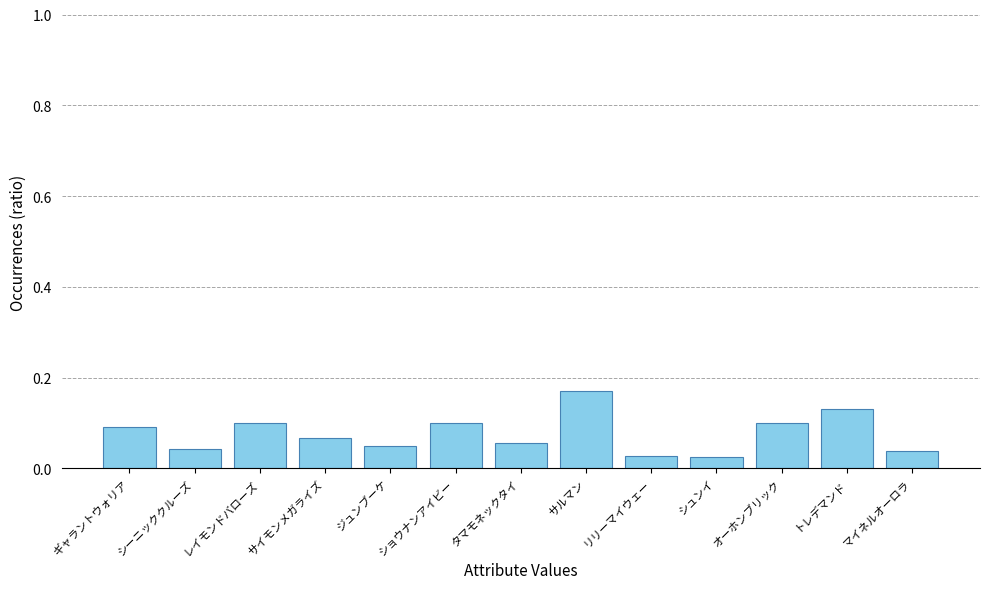

How many values are between 0 and 1?

13